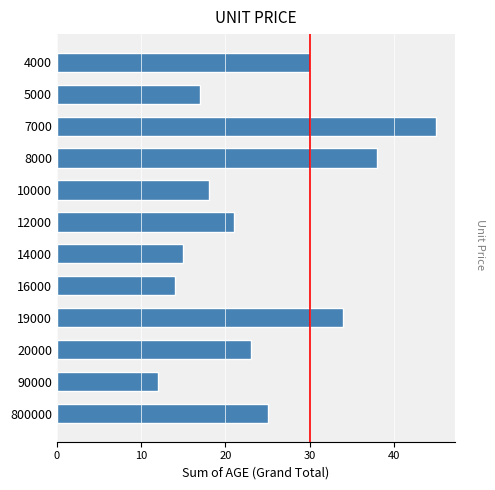

Is it true that the value at 12000 is 21?

True